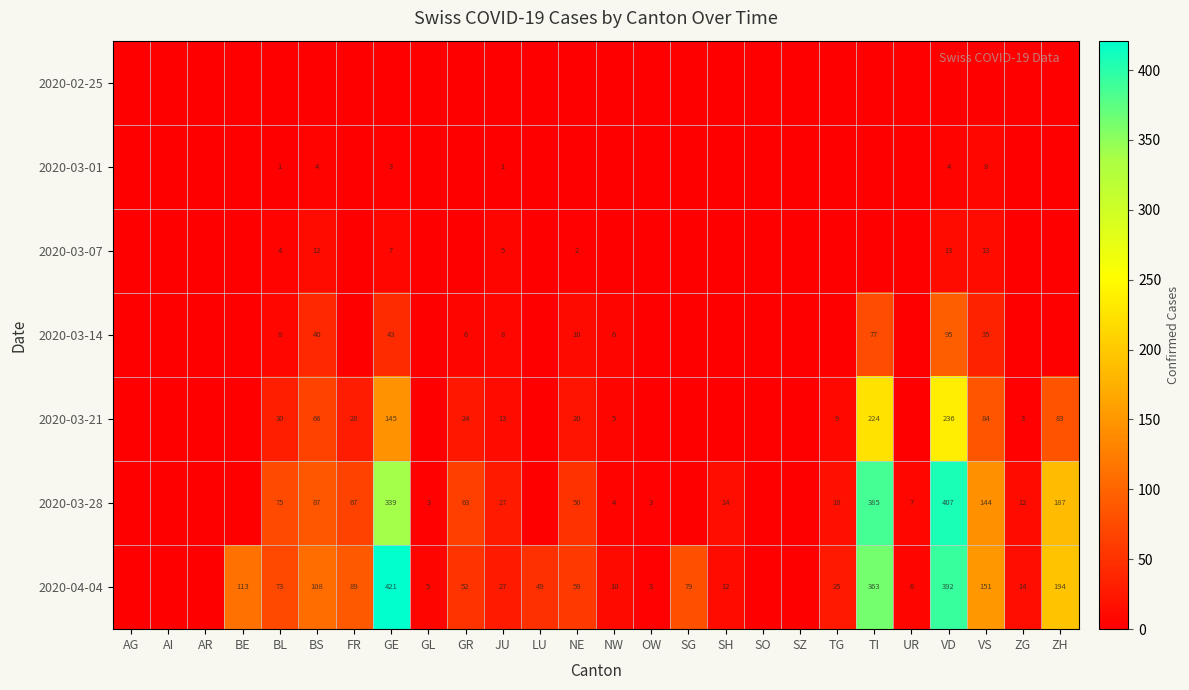

Is the value of 2020-04-04 at UR greater than the value of 2020-03-28 at BL?

No